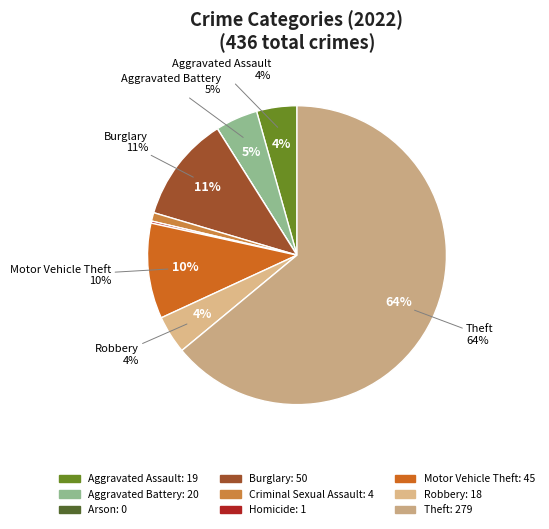

True or false: Arson accounts for 1% of the total.

False